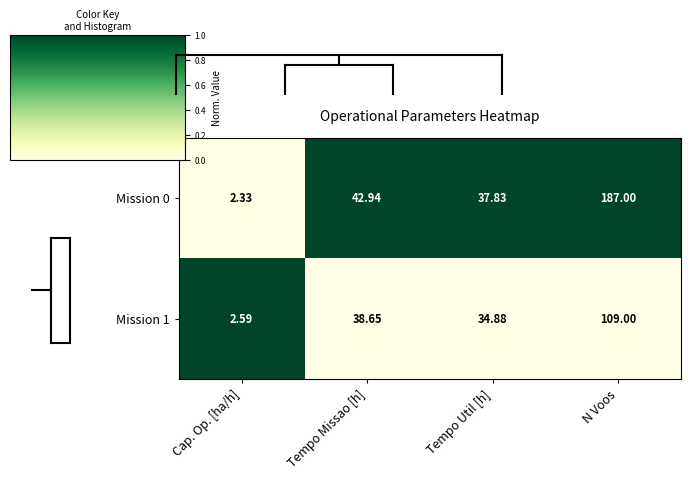

Rank the categories by Mission 1 value from lowest to highest.

Cap. Op. [ha/h], Tempo Util [h], Tempo Missao [h], N Voos